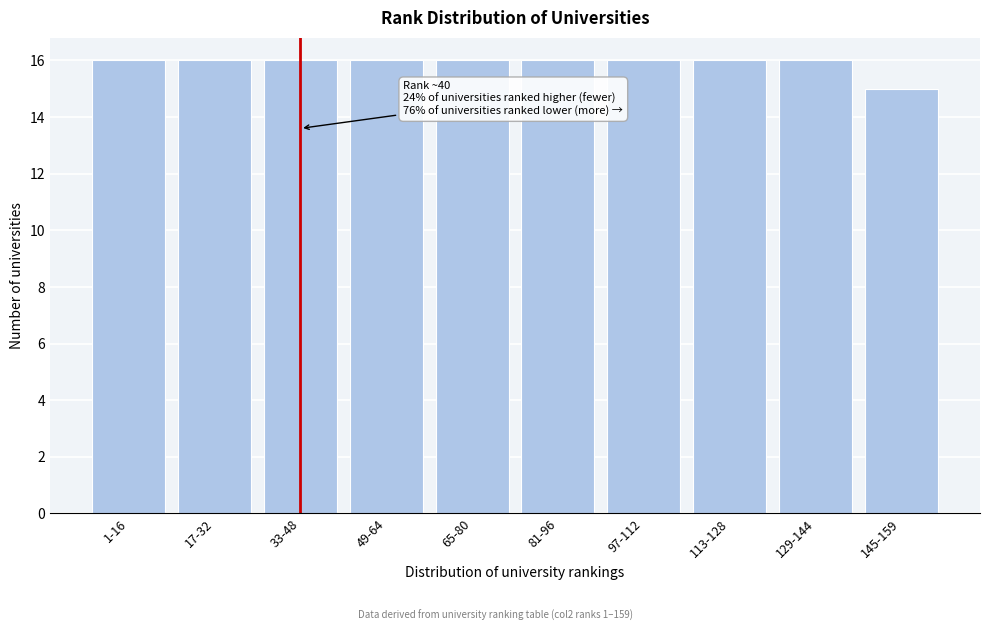

Reading left to right, list all the values displayed in this chart.

1-16=16	17-32=16	33-48=16	49-64=16	65-80=16	81-96=16	97-112=16	113-128=16	129-144=16	145-159=15